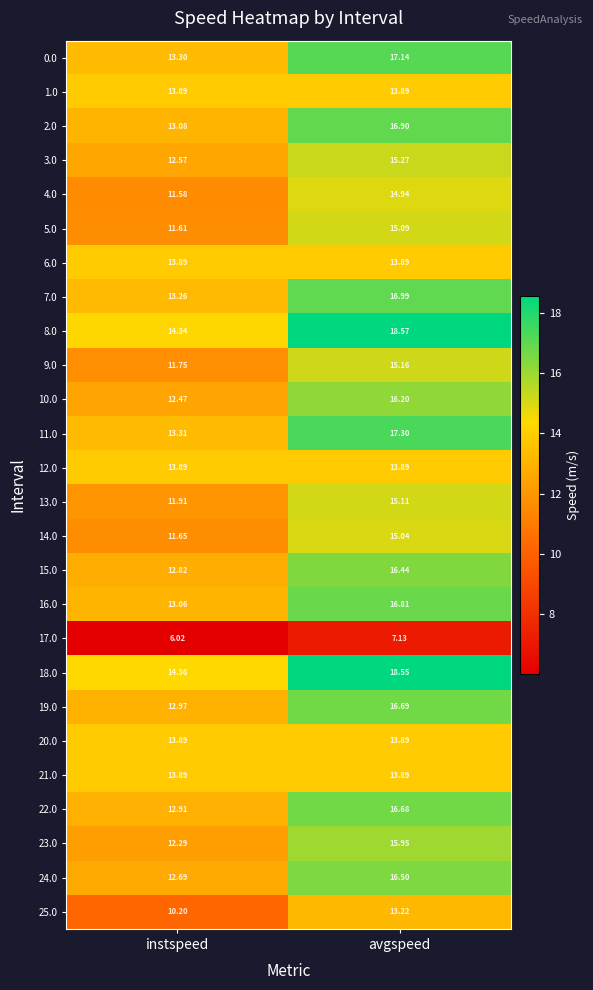

Where does the 3.0 series first go above 15?

avgspeed